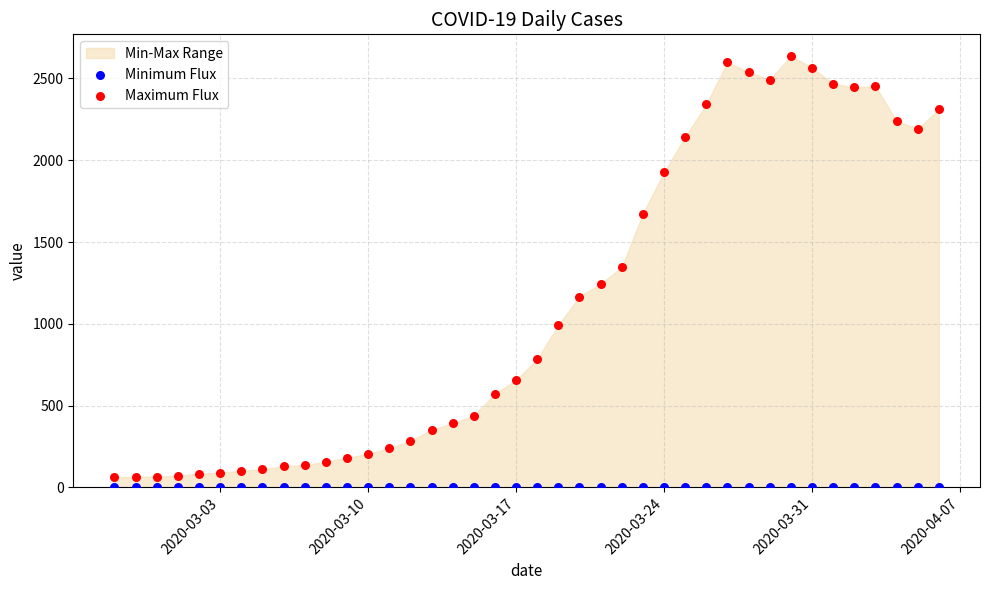

Which series contains the highest Y value?

Maximum Flux